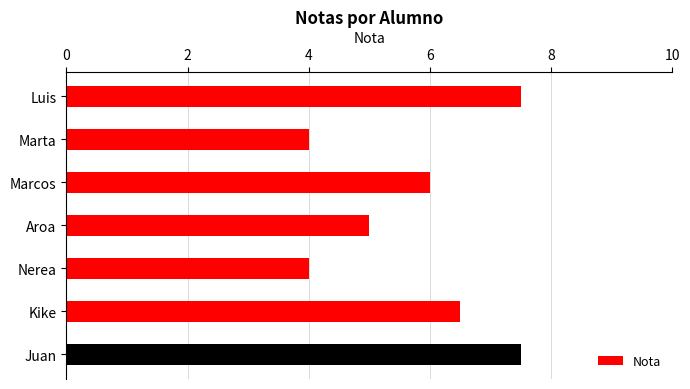

Rank the categories by value from highest to lowest.

Luis, Juan, Kike, Marcos, Aroa, Marta, Nerea